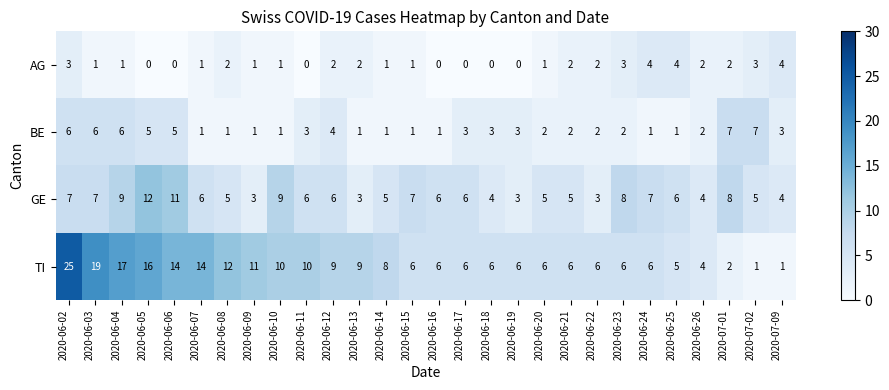

What is the maximum value for TI?

25